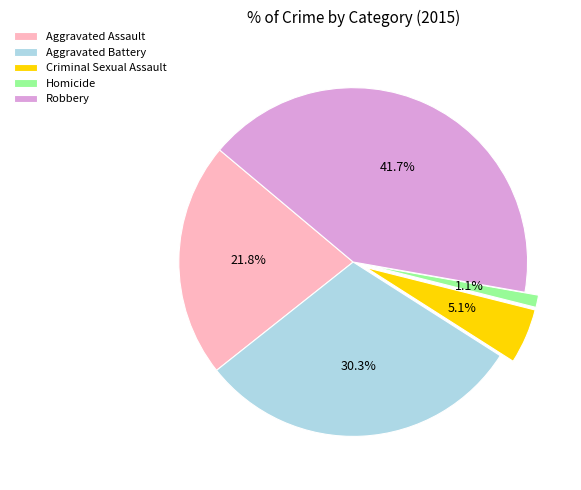

Count the number of slices in the pie.

5